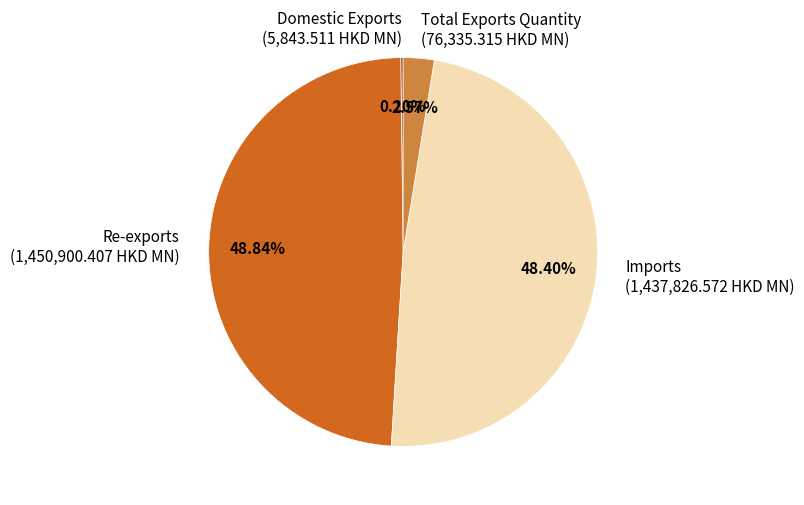

Between Total Exports Quantity (76,335.315 HKD MN) and Re-exports (1,450,900.407 HKD MN), which is larger?

Re-exports (1,450,900.407 HKD MN)